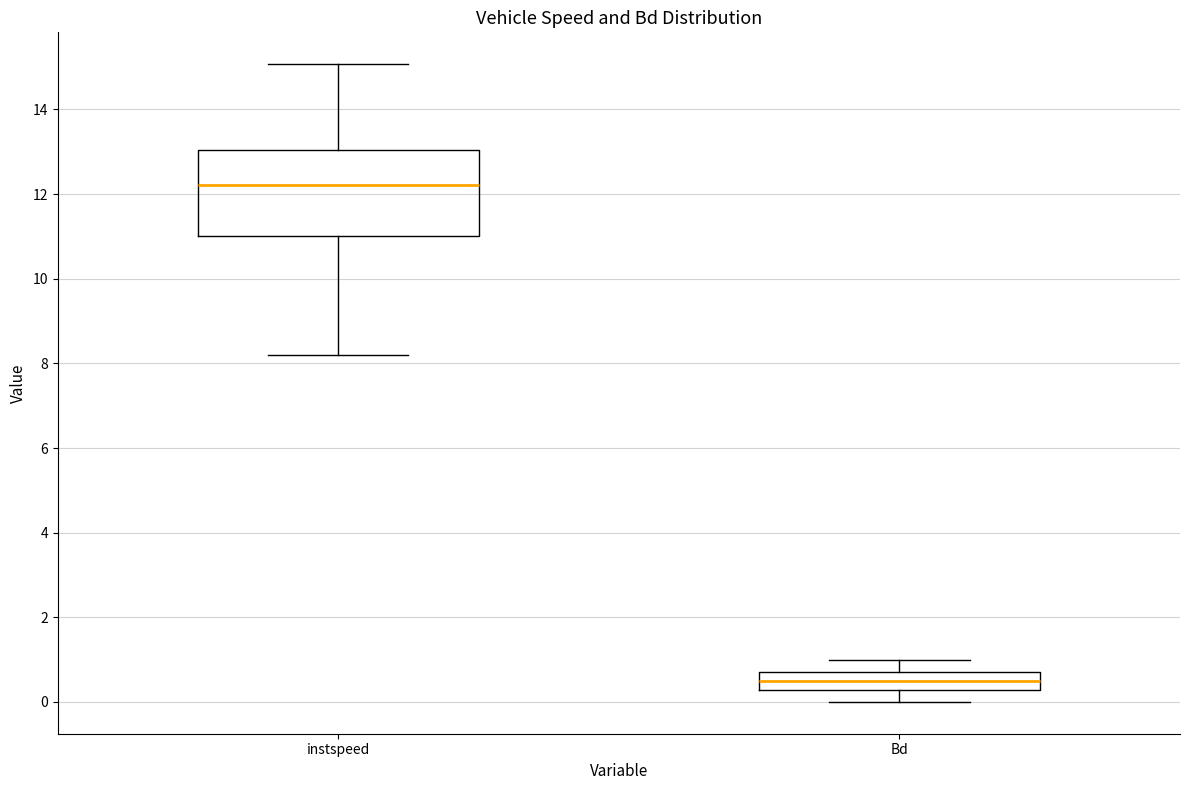

Comparing the boxes themselves (not the whiskers), which one is the tallest?

instspeed